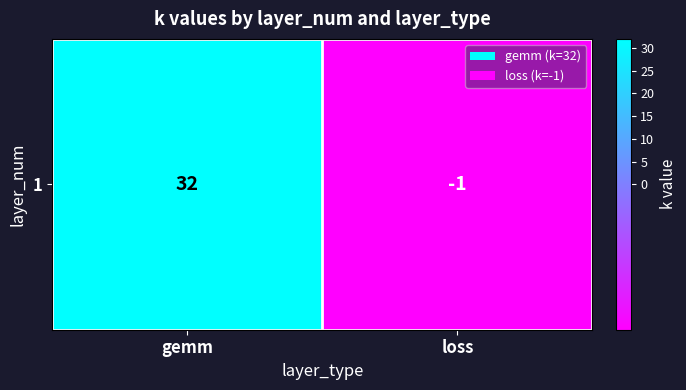

Reading right to left, transcribe all the data shown in this chart.

loss=-1	gemm=32